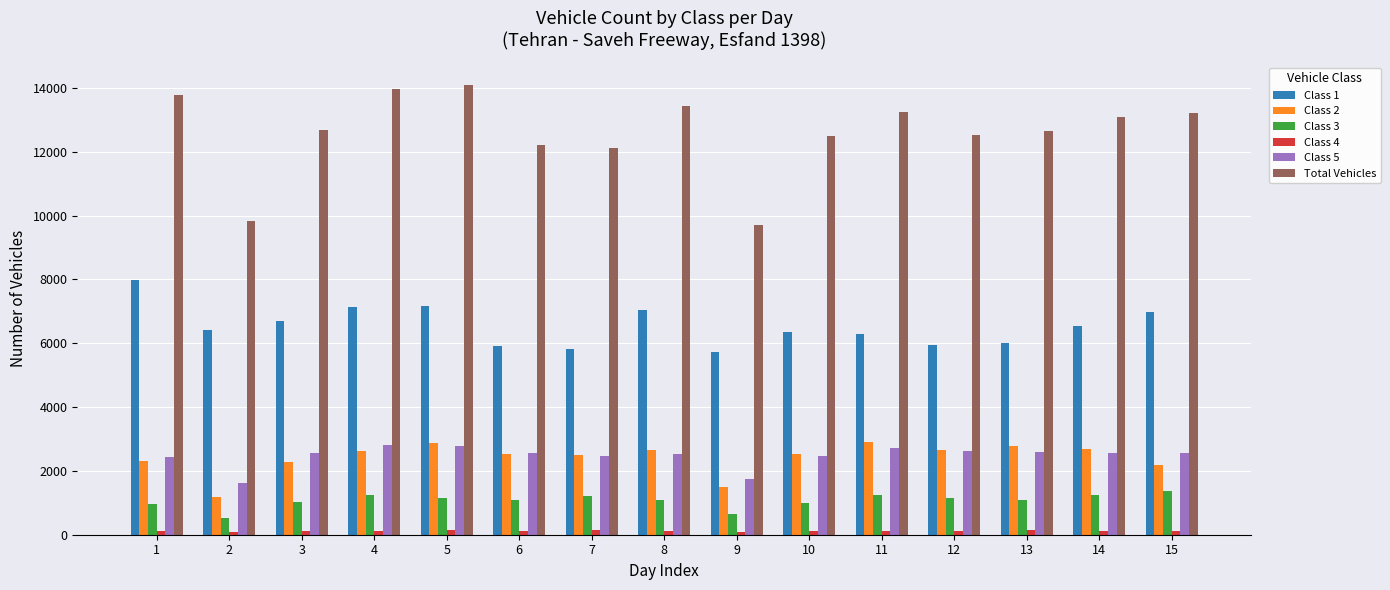

Is it true that Total Vehicles equals 4108 at 6?

False